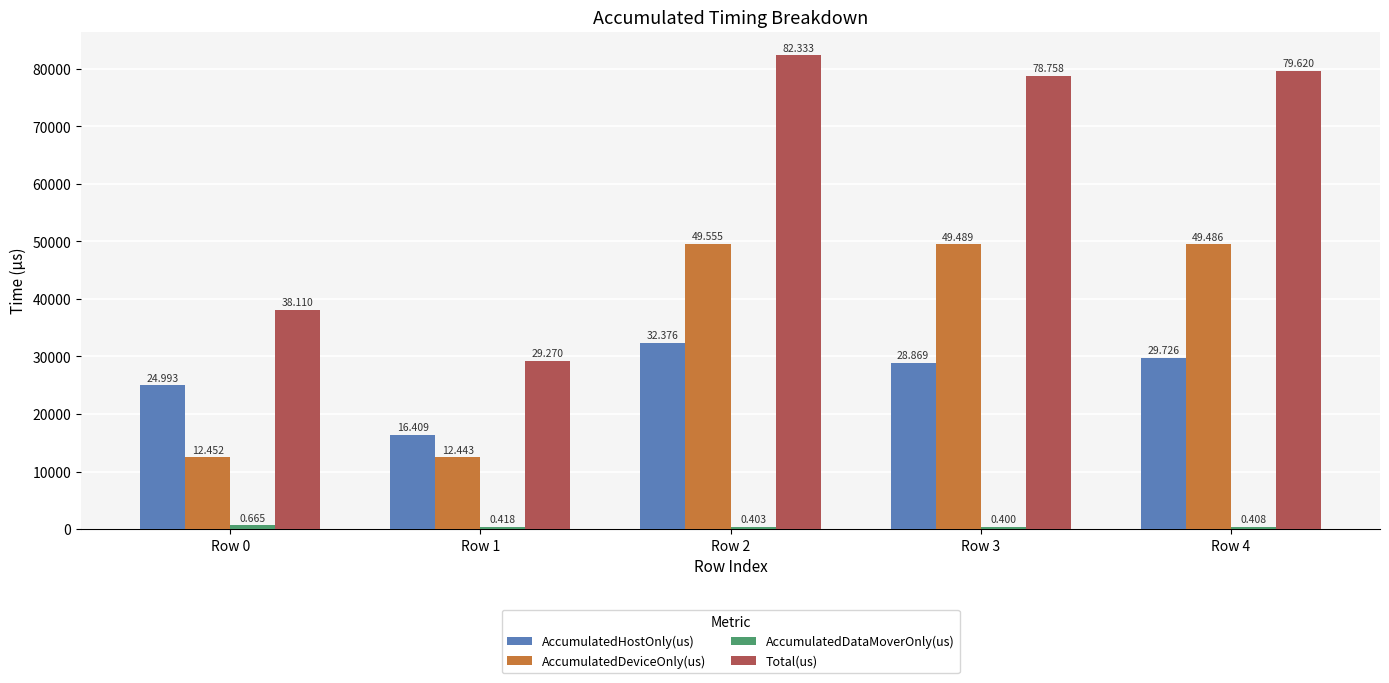

How many groups of bars are there?

5